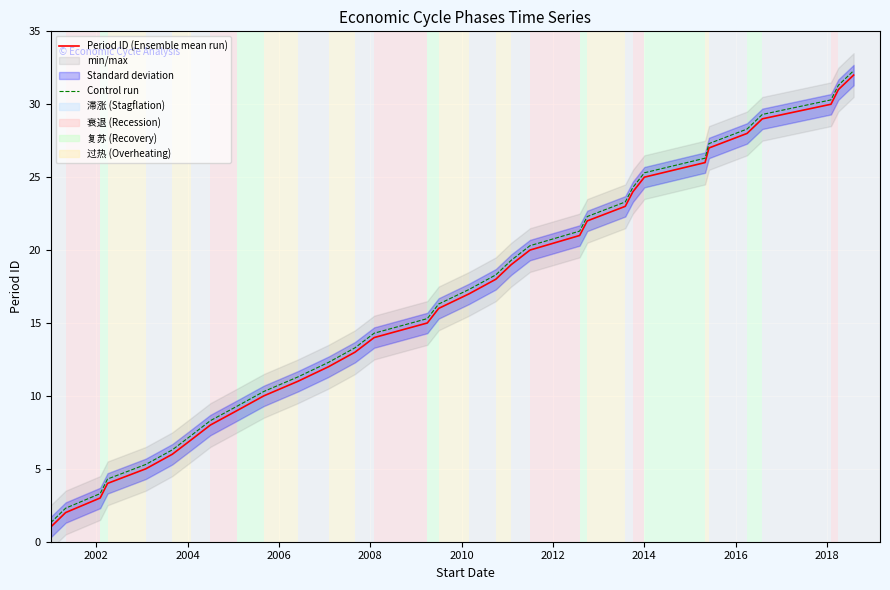

True or false: Control run has more than 0 points higher than both neighbors.

False